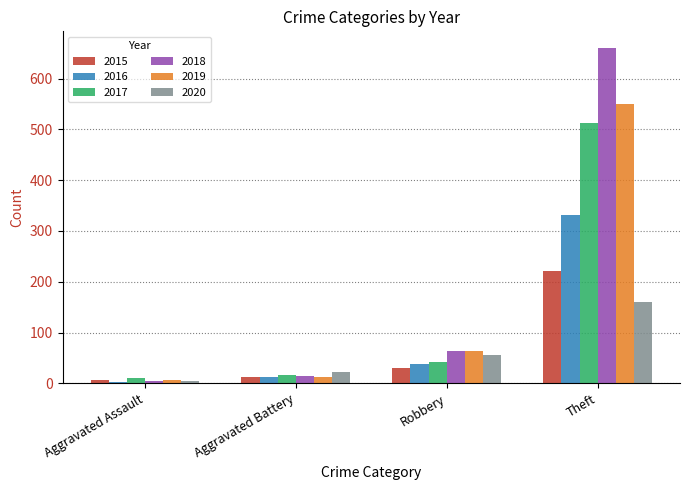

Reading left to right, what are all the values shown in this chart?

2015: 6	12	30	221
2016: 3	13	38	332
2017: 11	17	43	512
2018: 4	15	64	660
2019: 7	13	63	549
2020: 4	23	55	160